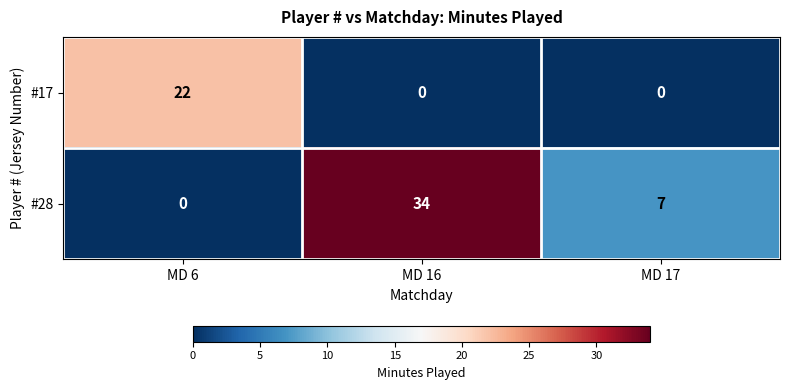

The #17 series shows 0 at MD 17. True or false?

True